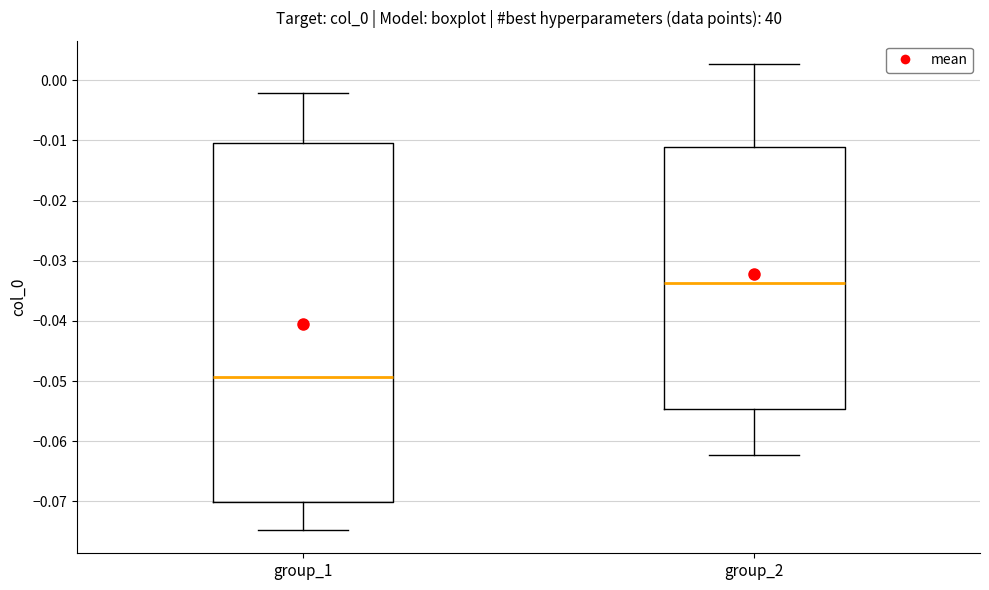

Which box's median line is the lowest?

group_1